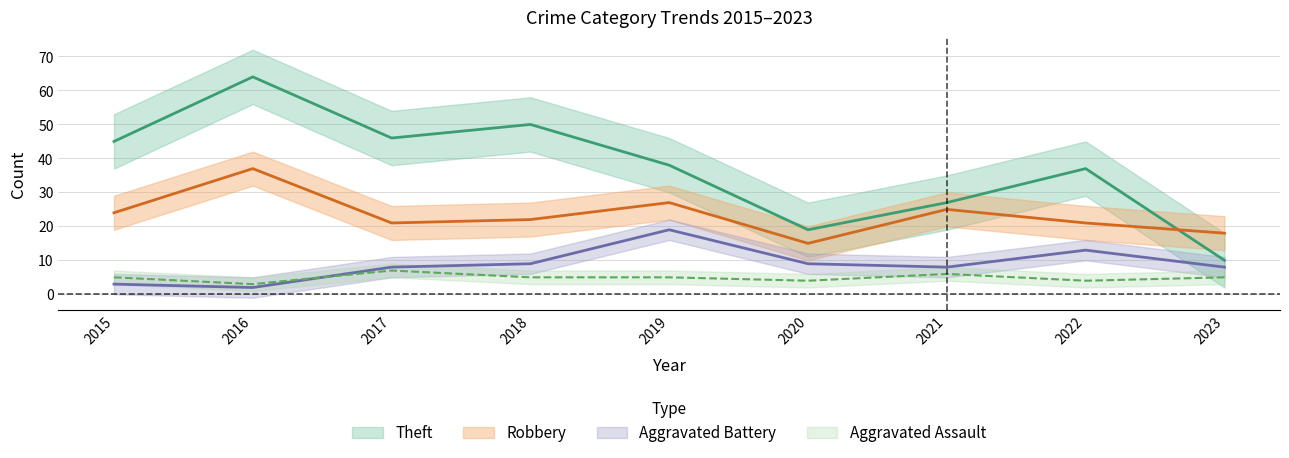

What is the total value across all series at 2018?

86